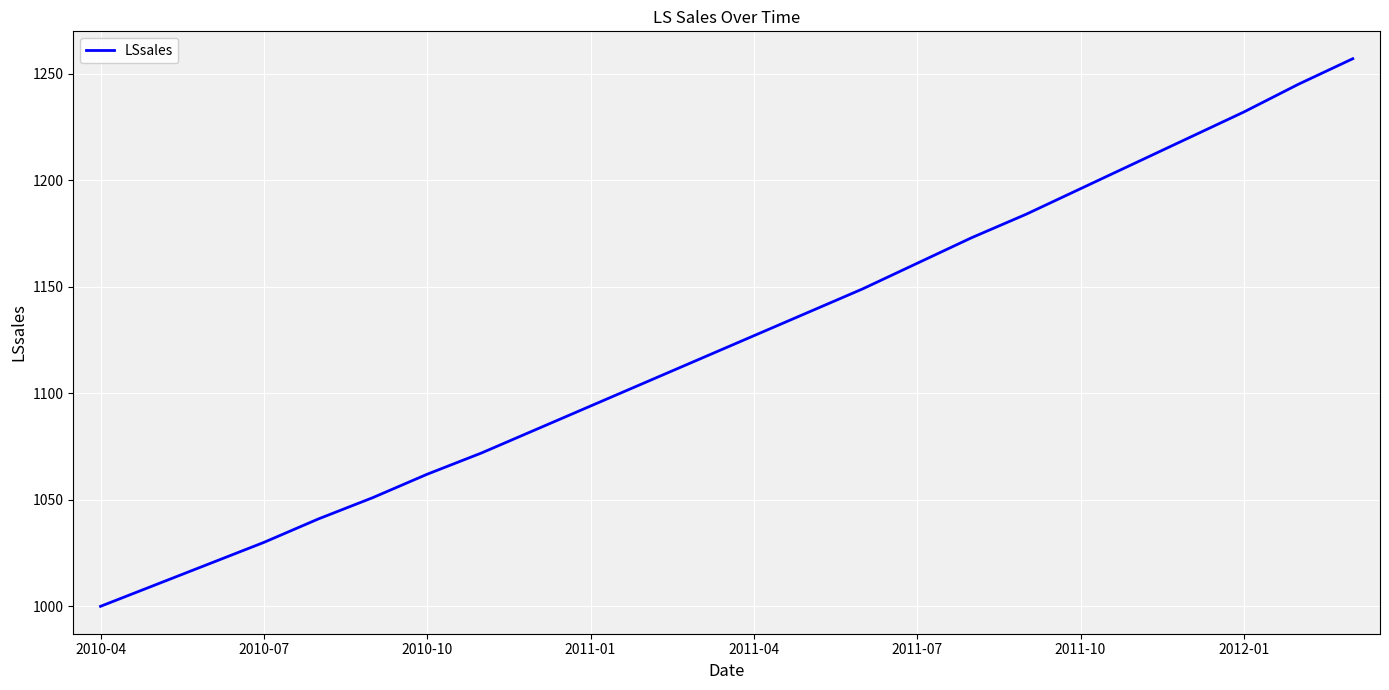

What is the smallest value displayed?

1000